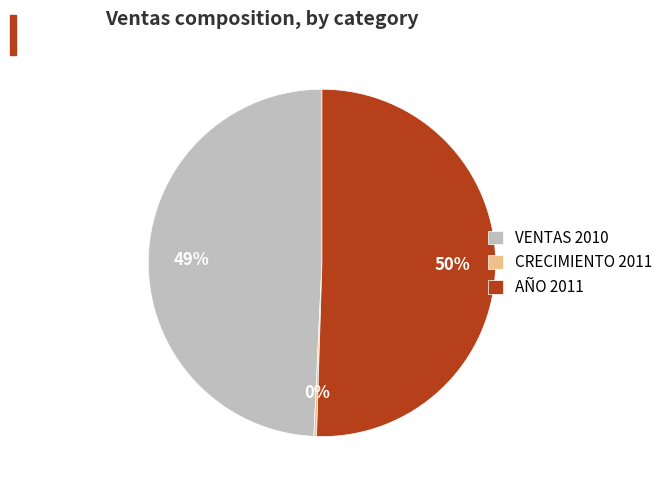

To the nearest percent, what portion does AÑO 2011 represent?

51%